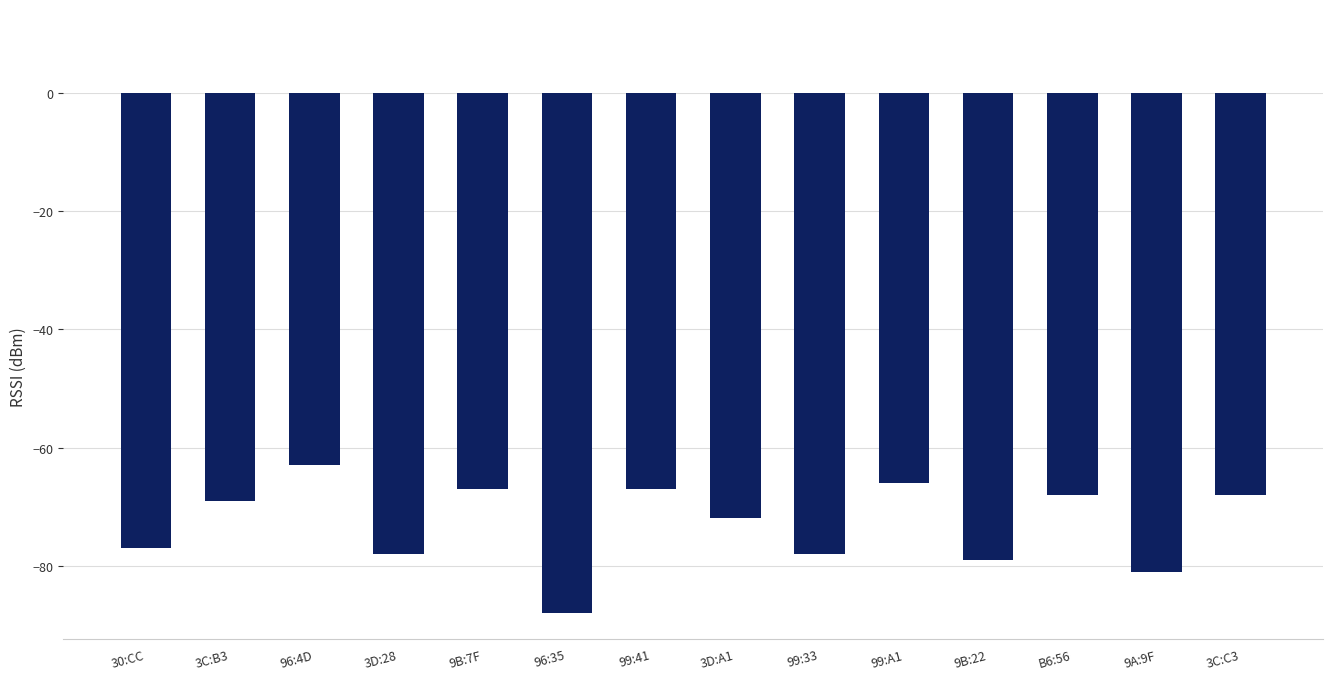

What position from the left is 9B:7F?

5